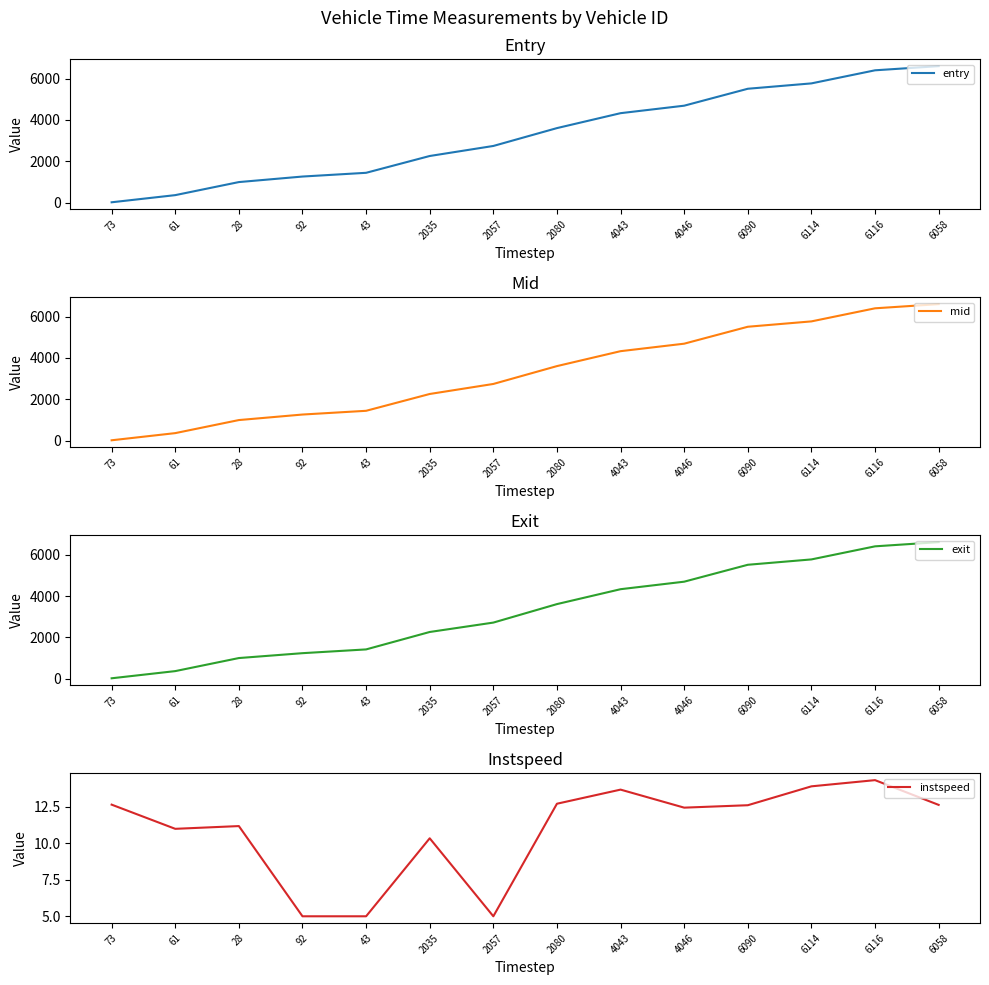

How many times do exit and mid cross each other?

4